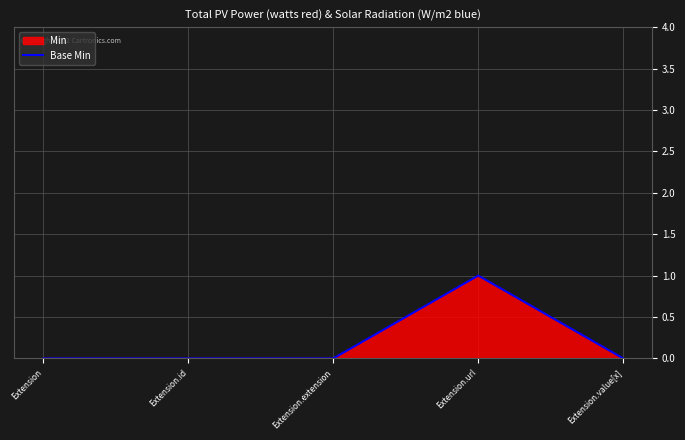

What is the label of the 5th point from the right?

Extension